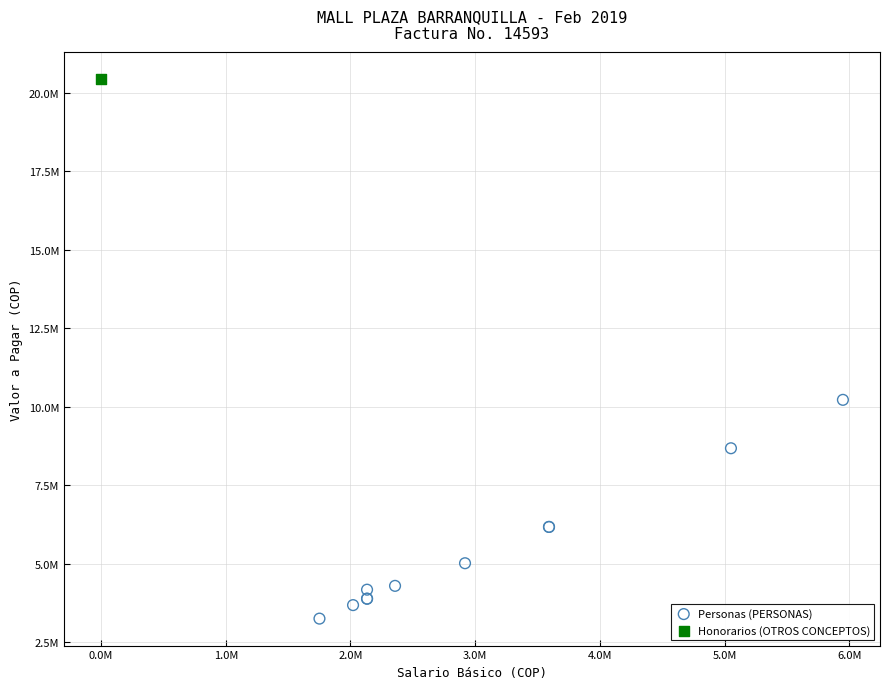

What are all the series names shown in the legend?

Personas (PERSONAS), Honorarios (OTROS CONCEPTOS)